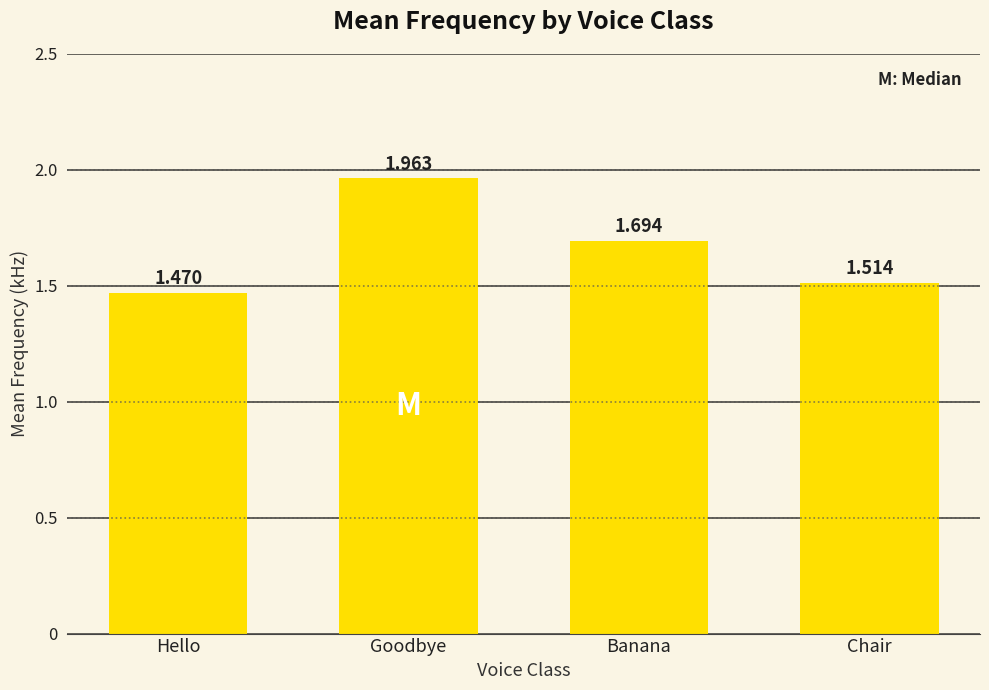

Rank the categories by value from highest to lowest.

Goodbye, Banana, Chair, Hello